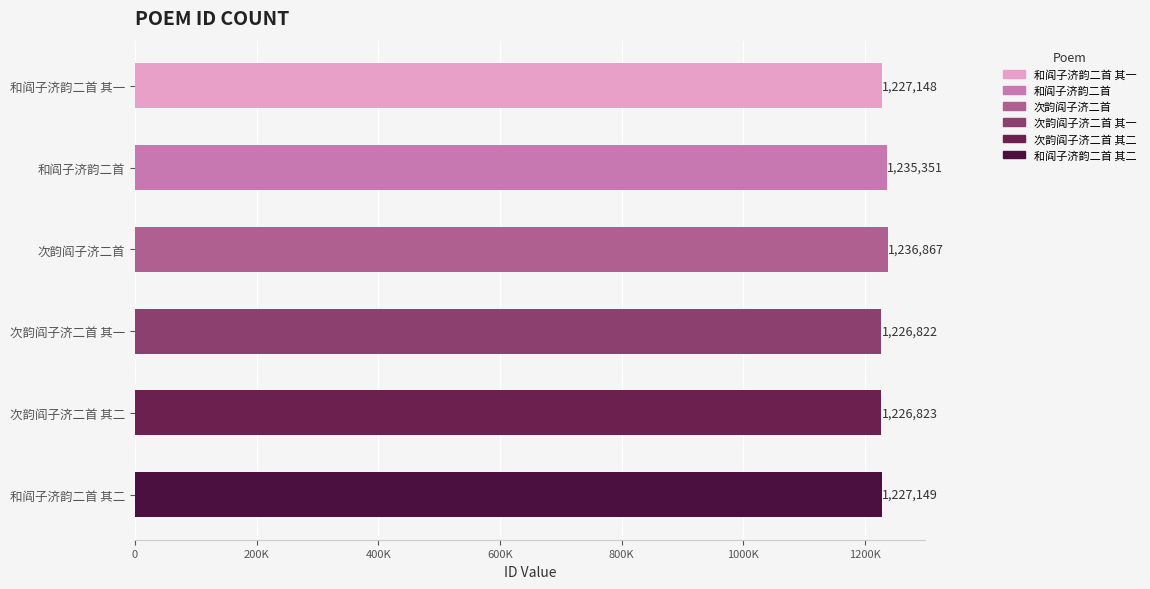

Are the bars horizontal?

Yes